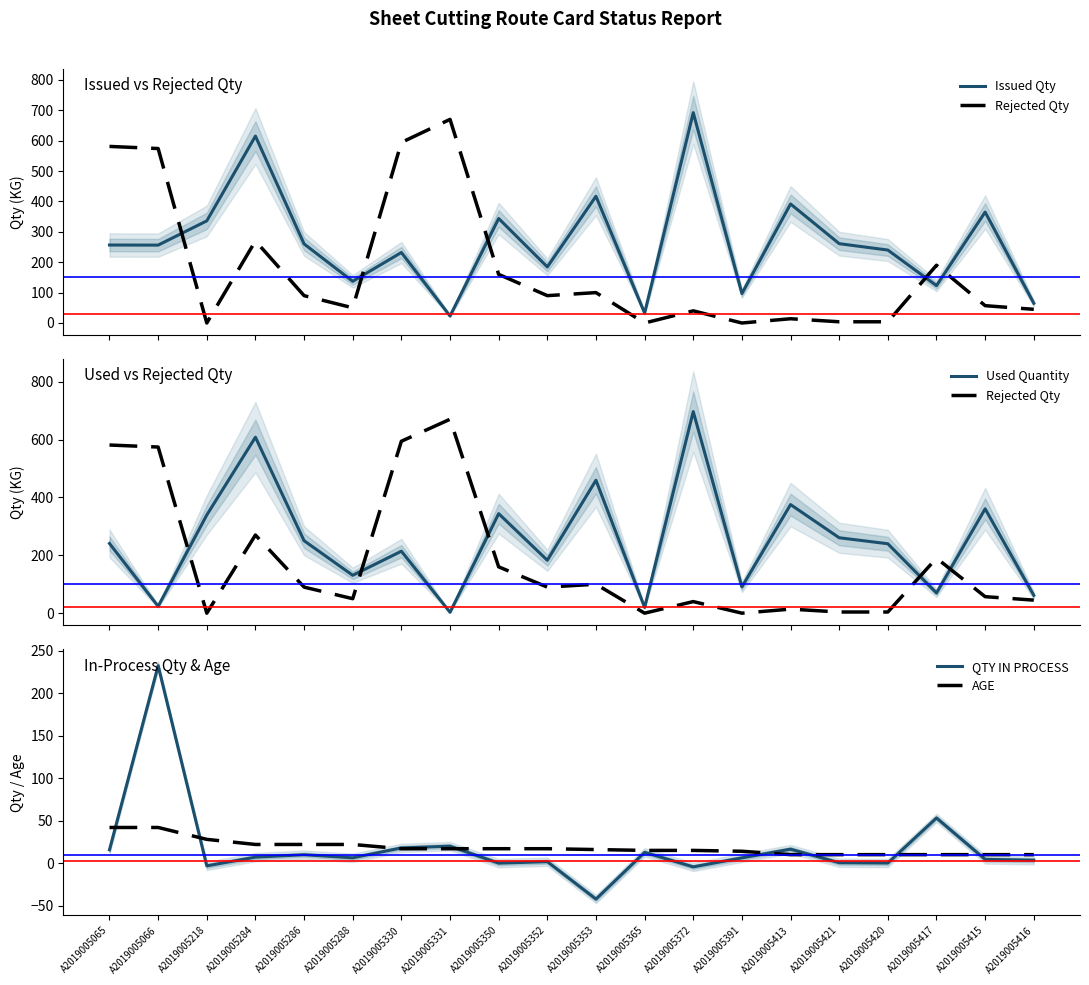

Which series has the largest range (max minus min)?

Used Quantity